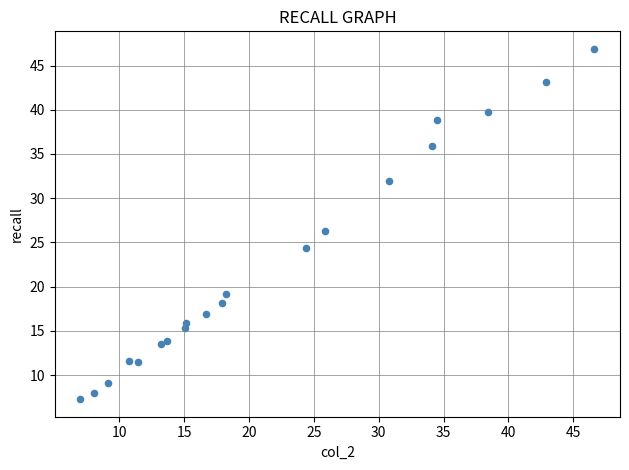

What Y value in the scatter plot is closest to 27?

26.3